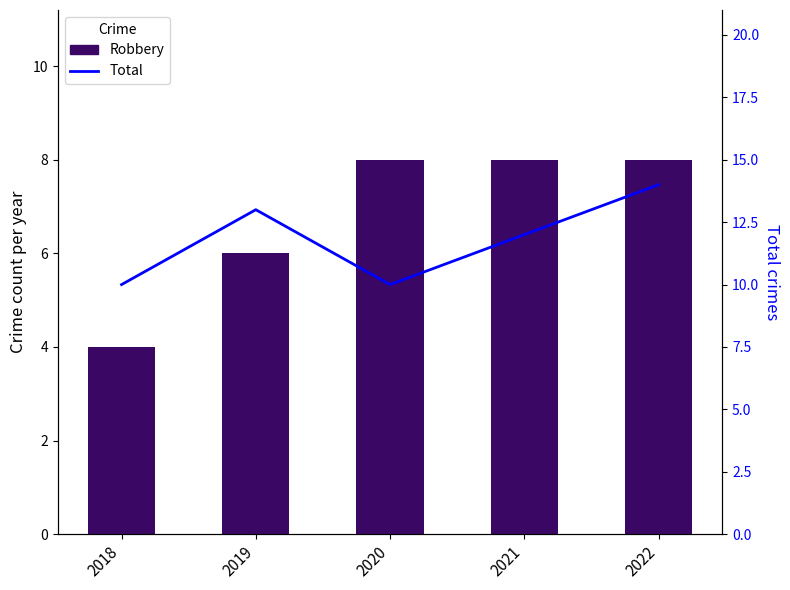

At 2018, list the series in order from smallest to largest.

Robbery, Total